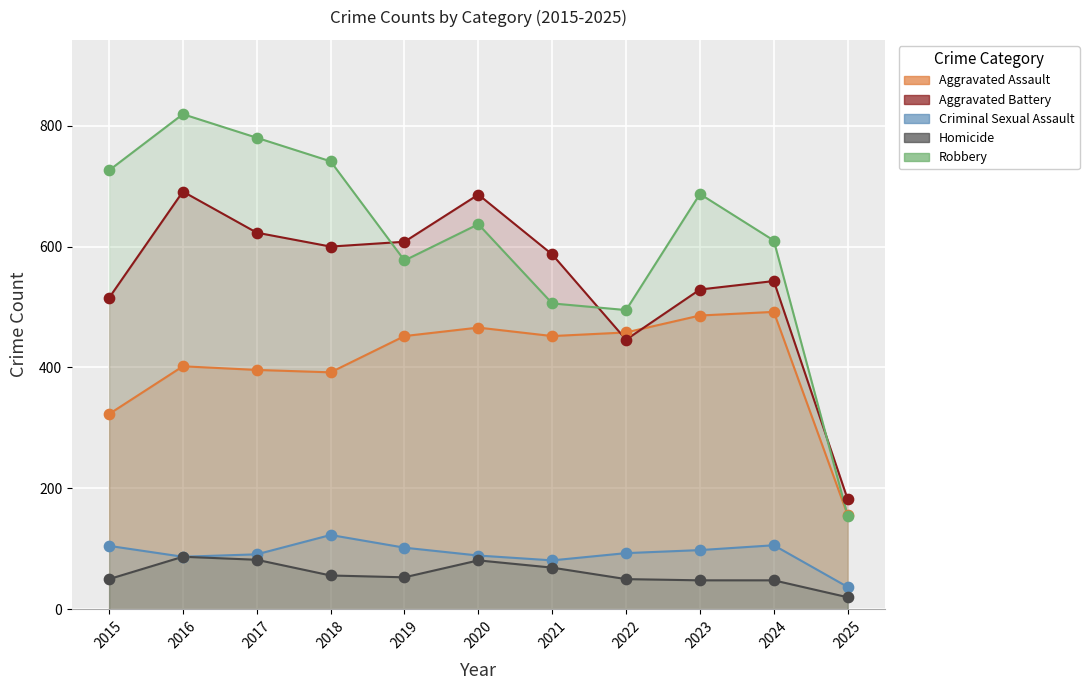

What are all the series names shown in the legend?

Aggravated Assault, Aggravated Battery, Criminal Sexual Assault, Homicide, Robbery